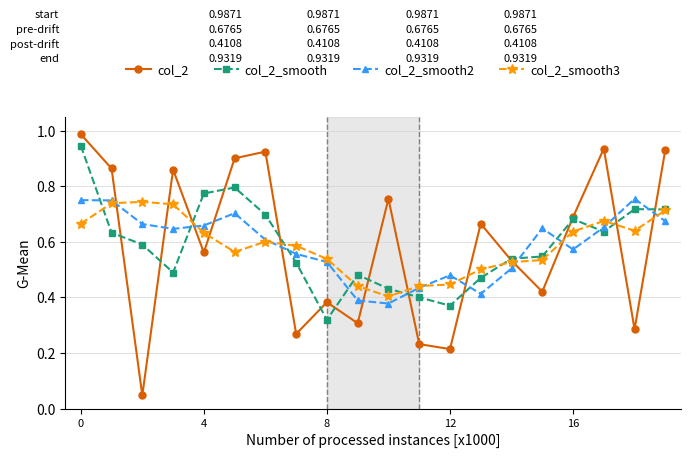

At how many categories does at least one series exceed 0?

20